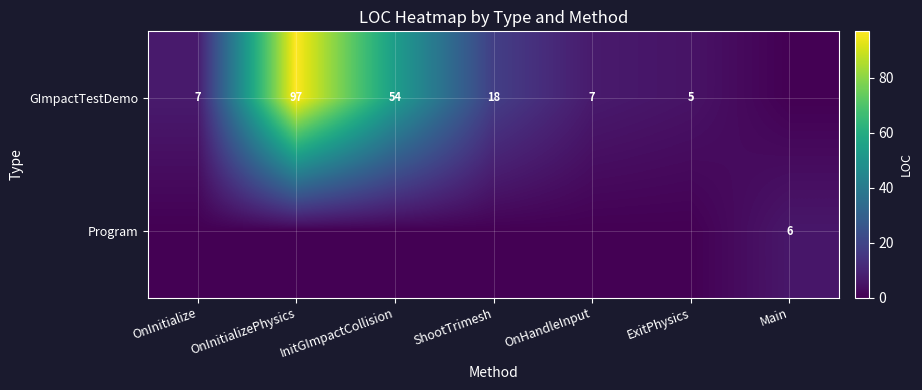

What is the difference between the GImpactTestDemo values at ExitPhysics and InitGImpactCollision?

49